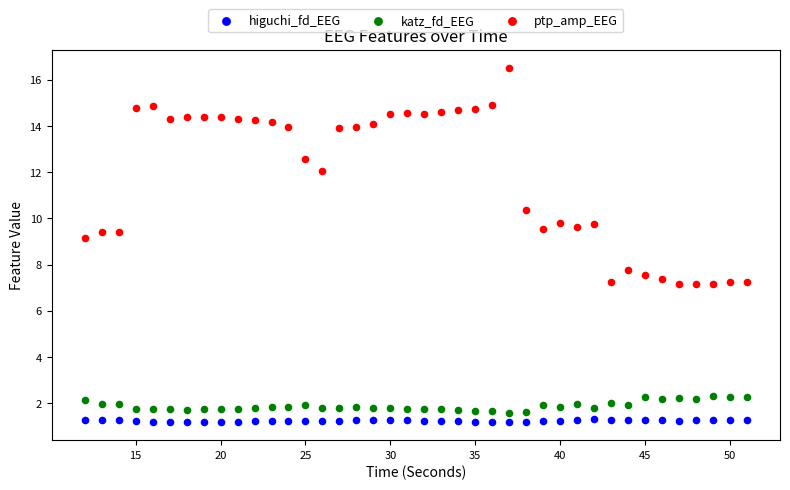

Across all series, what Y value is closest to 8?

7.8